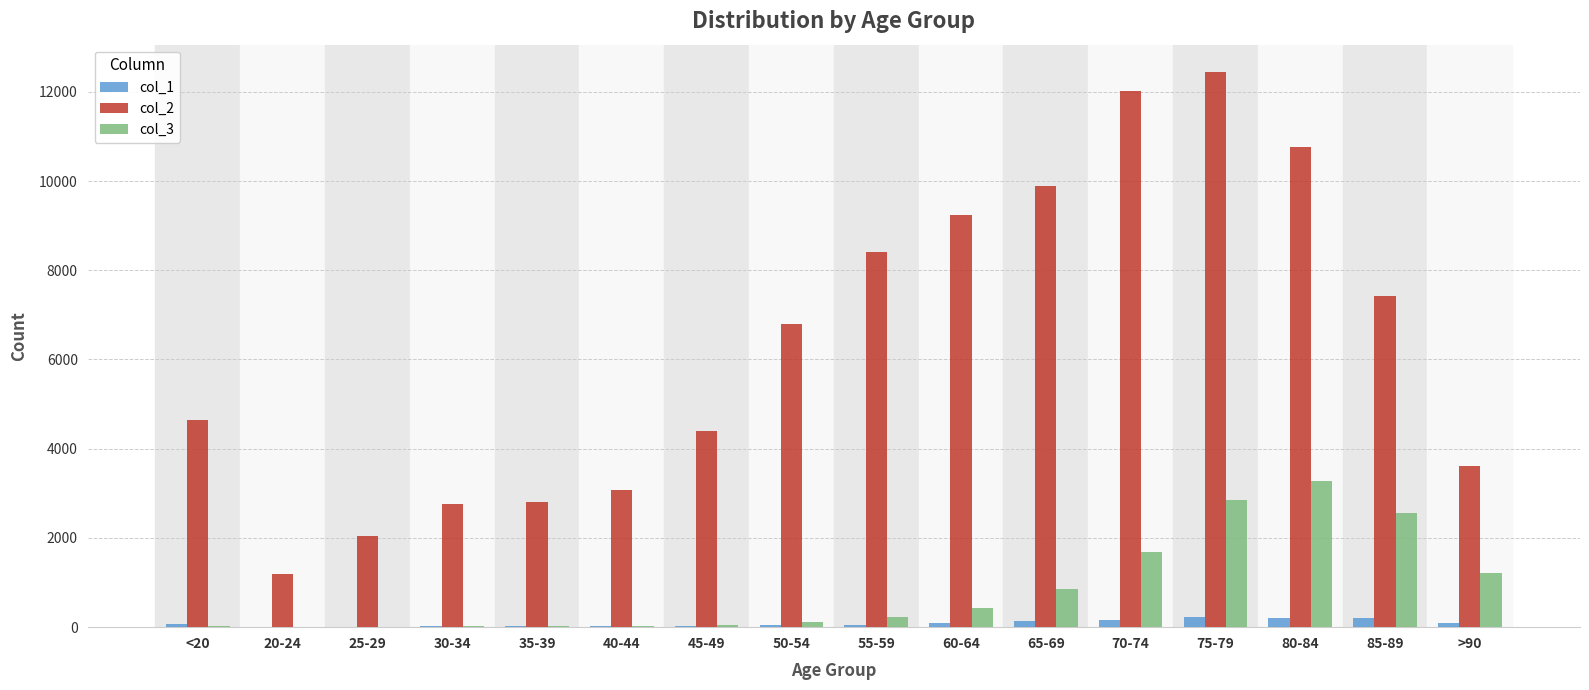

Which category has the highest value across all series?

75-79